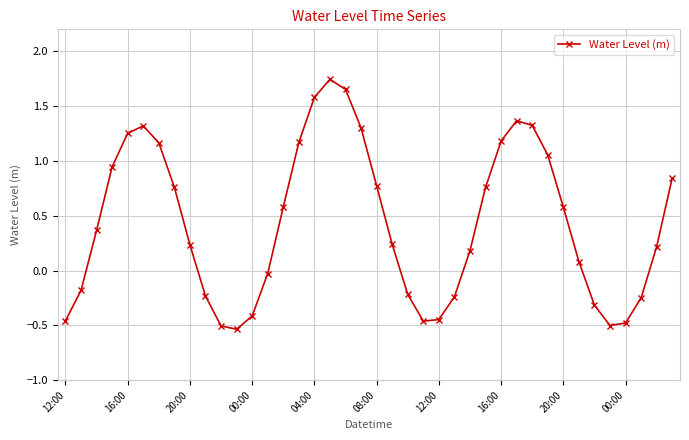

How many interior local valleys (lower than both neighbors) does the data have?

3